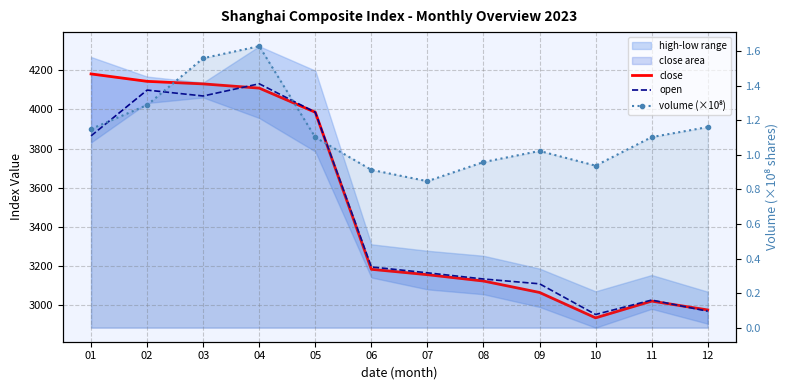

Reading right to left, what are all the values shown in this chart?

close: 2974.9	3020.1	2934.6	3064.3	3122.7	3155.2	3182.7	3985.6	4109.0	4130.6	4143.6	4181.5
open: 2968.4	3025.5	2951.8	3108.6	3133.1	3164.8	3194.8	3985.6	4131.1	4068.7	4098.9	3864.8
volume (×10⁸): 1.2	1.1	0.9	1.0	1.0	0.8	0.9	1.1	1.6	1.6	1.3	1.2